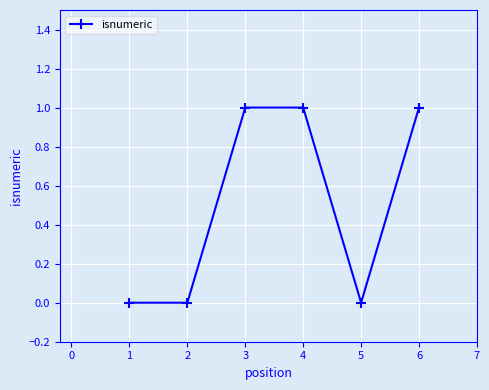

Reading right to left, extract all data points from this chart.

6=1	5=0	4=1	3=1	2=0	1=0